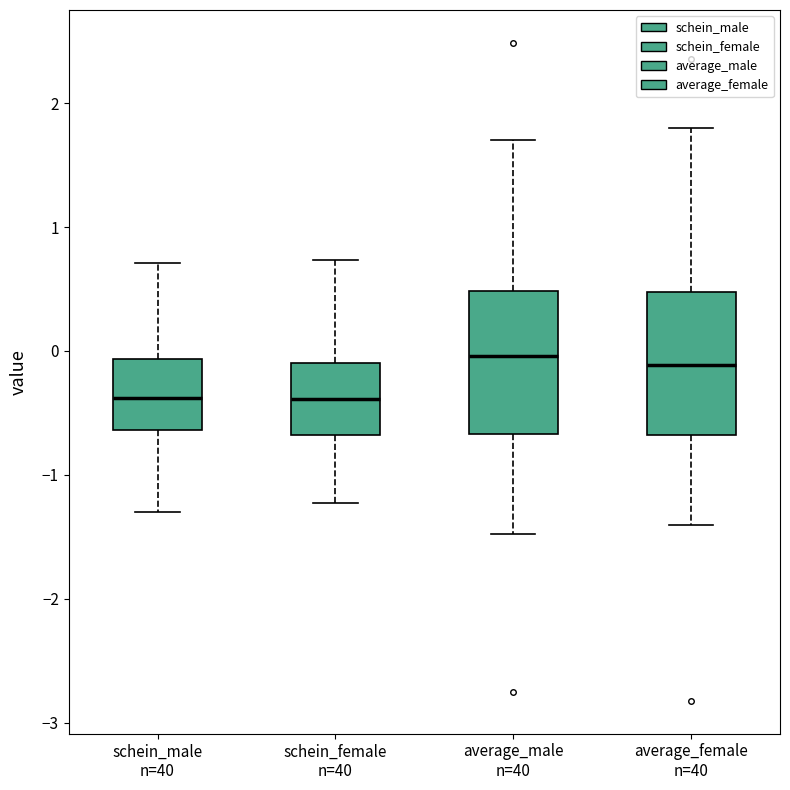

Reading left to right, transcribe this box plot: for each box, give where its median line is, the range the box spans, and where its two whiskers end, as read against the y-axis. The values are not printed on the chart, so give them approximately, as read against the axis.

schein_male n=40: median -0.4, box -0.6 to -0.1, whiskers -1.3 to 0.7
schein_female n=40: median -0.4, box -0.7 to -0.1, whiskers -1.2 to 0.7
average_male n=40: median 0.0, box -0.7 to 0.5, whiskers -1.5 to 1.7
average_female n=40: median -0.1, box -0.7 to 0.5, whiskers -1.4 to 1.8